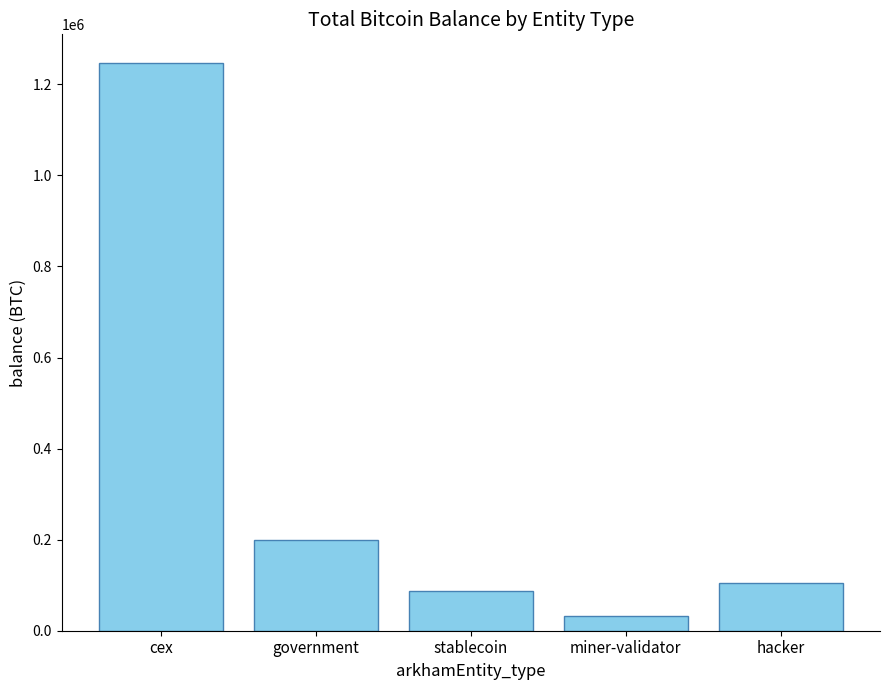

Rank the categories by value from highest to lowest.

cex, government, hacker, stablecoin, miner-validator